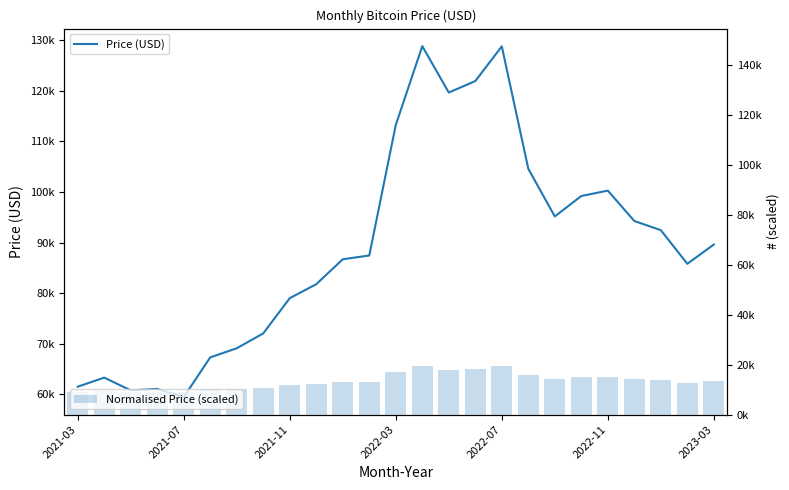

How many values in the Price (USD) series exceed 87441?

13